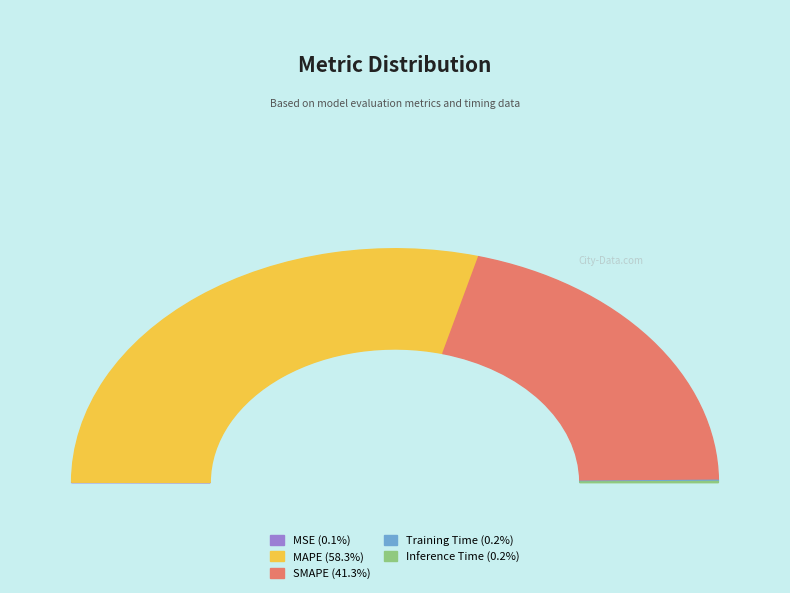

What percentage is the MAPE slice, to the nearest percent?

58%